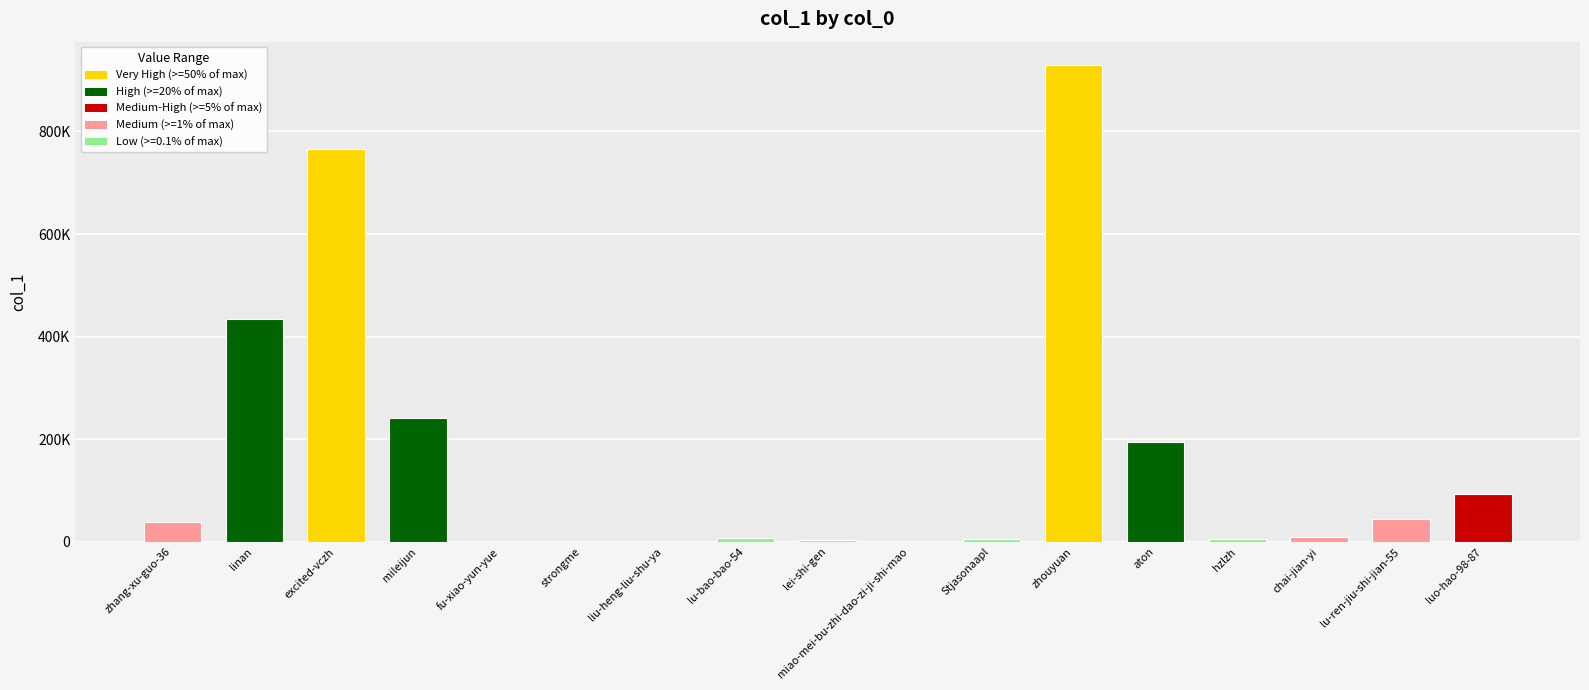

What is the sum of all values?

2775933